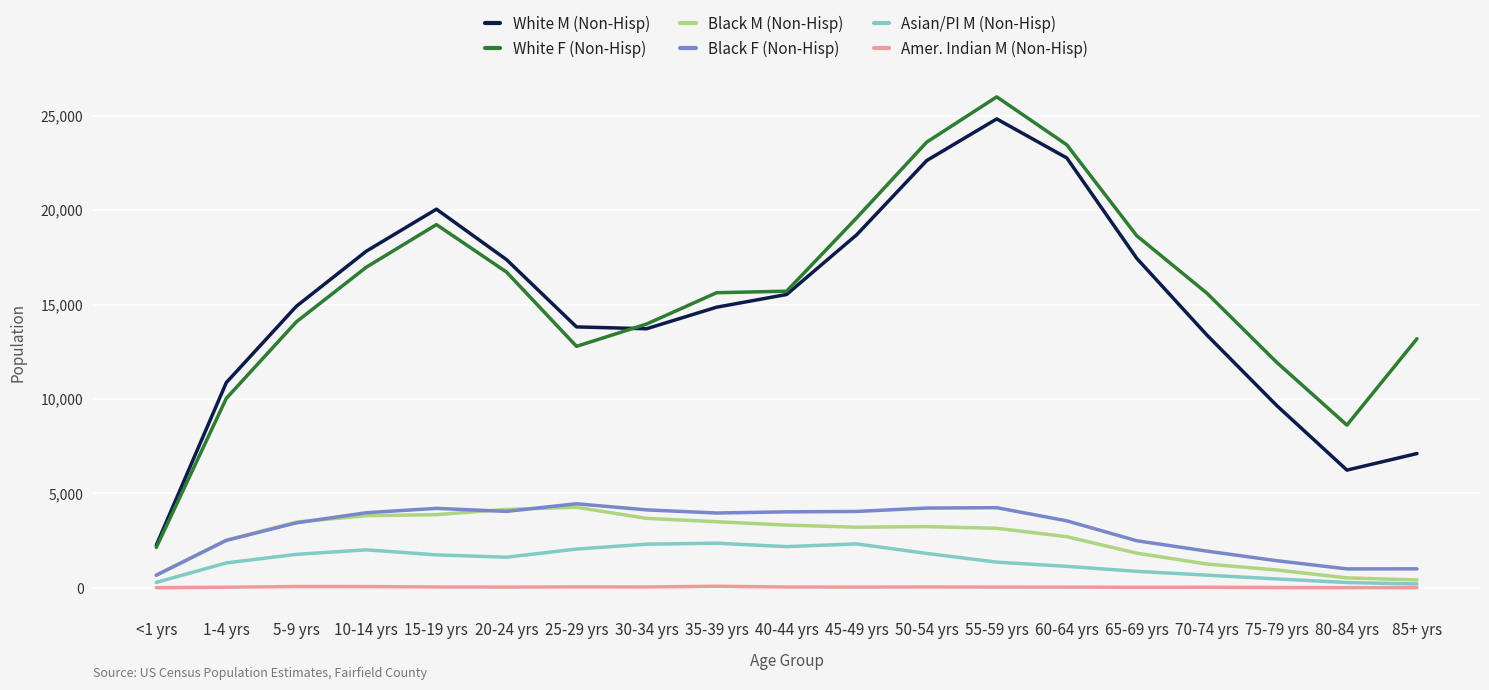

True or false: White F (Non-Hisp) and Amer. Indian M (Non-Hisp) intersect in this chart.

False